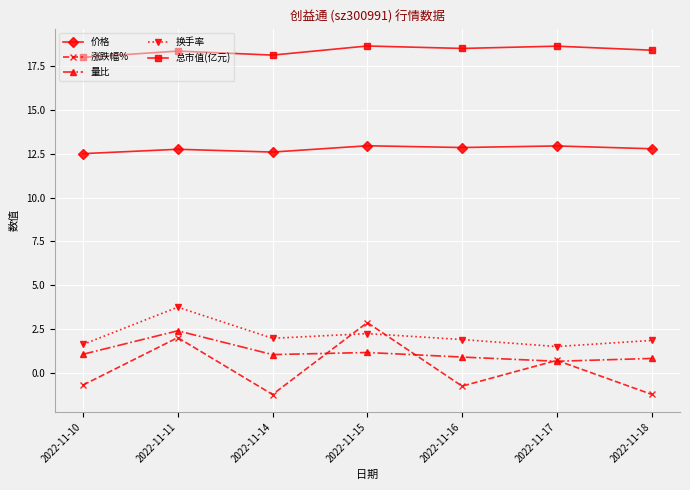

What is the total value across all series at 2022-11-14?

32.5